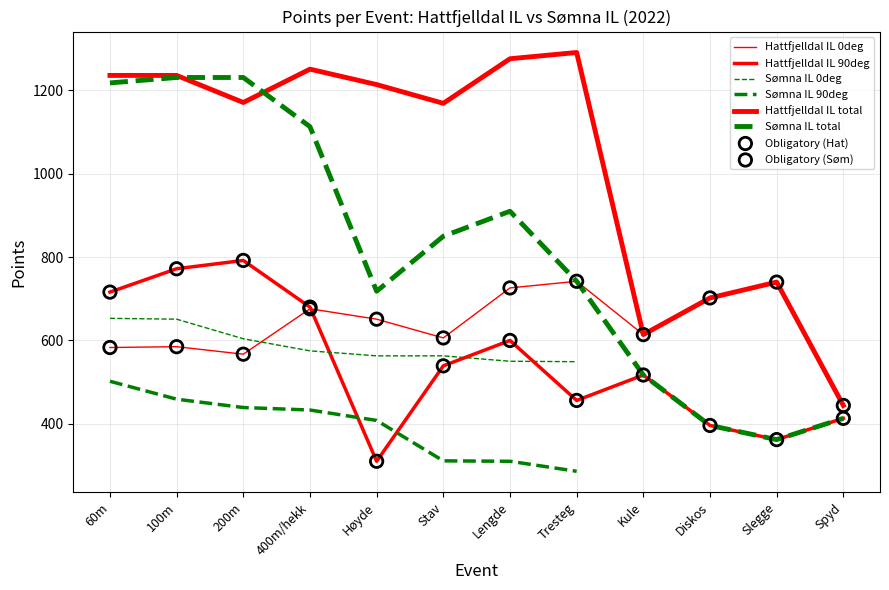

What is the total value across all series at Spyd?

857